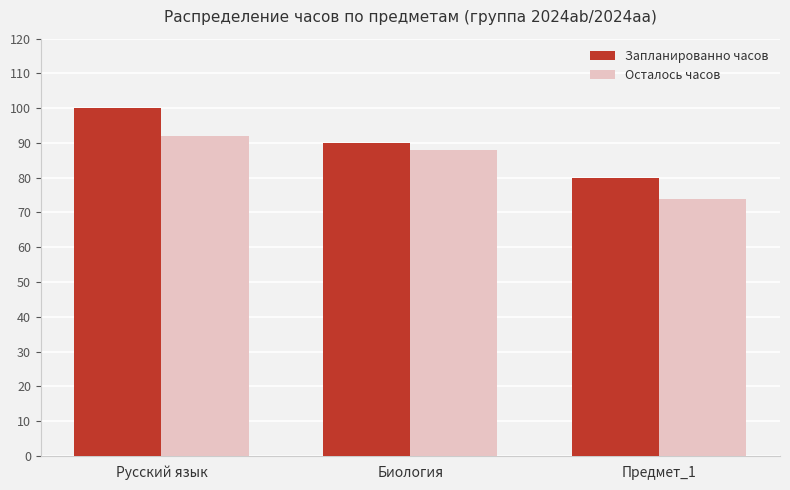

Is the value of Запланированно часов at Предмет_1 greater than the value of Осталось часов at Биология?

No